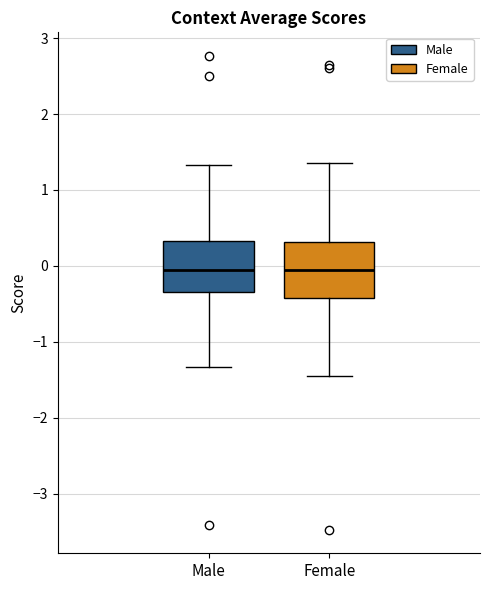

Reading left to right, read every box against the y-axis: the position of its median line, the range the box covers, and the ends of its whiskers. The values are not printed on the chart, so give them approximately, as read against the axis.

Male: median -0.1, box -0.3 to 0.3, whiskers -1.3 to 1.3
Female: median -0.1, box -0.4 to 0.3, whiskers -1.4 to 1.4